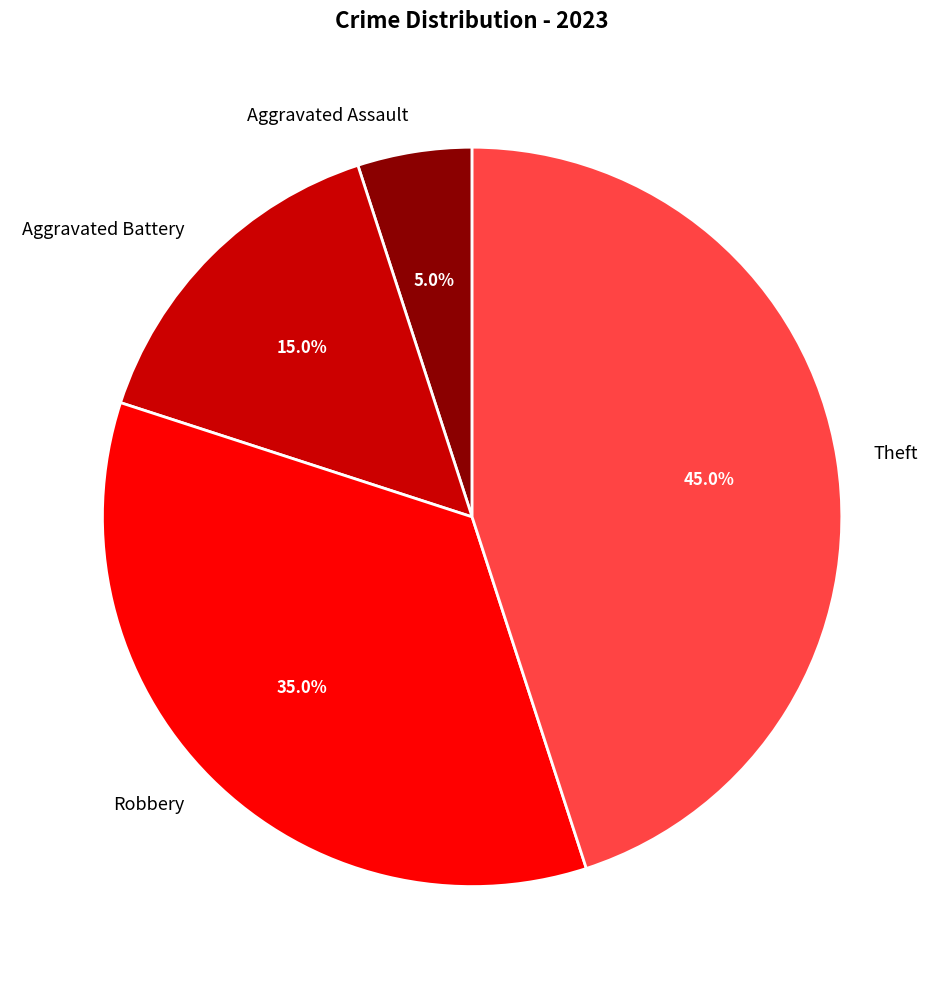

Approximately how many times larger is the value at Theft compared to Aggravated Battery?

3.0